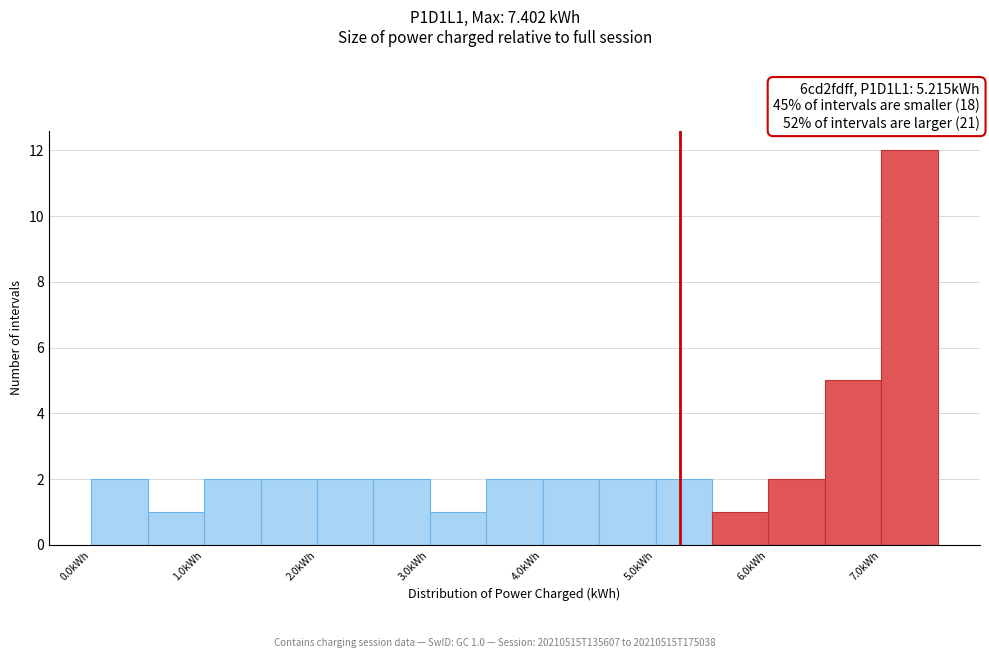

Over which range of the x-axis is the bar tallest?

7.0 to 7.5